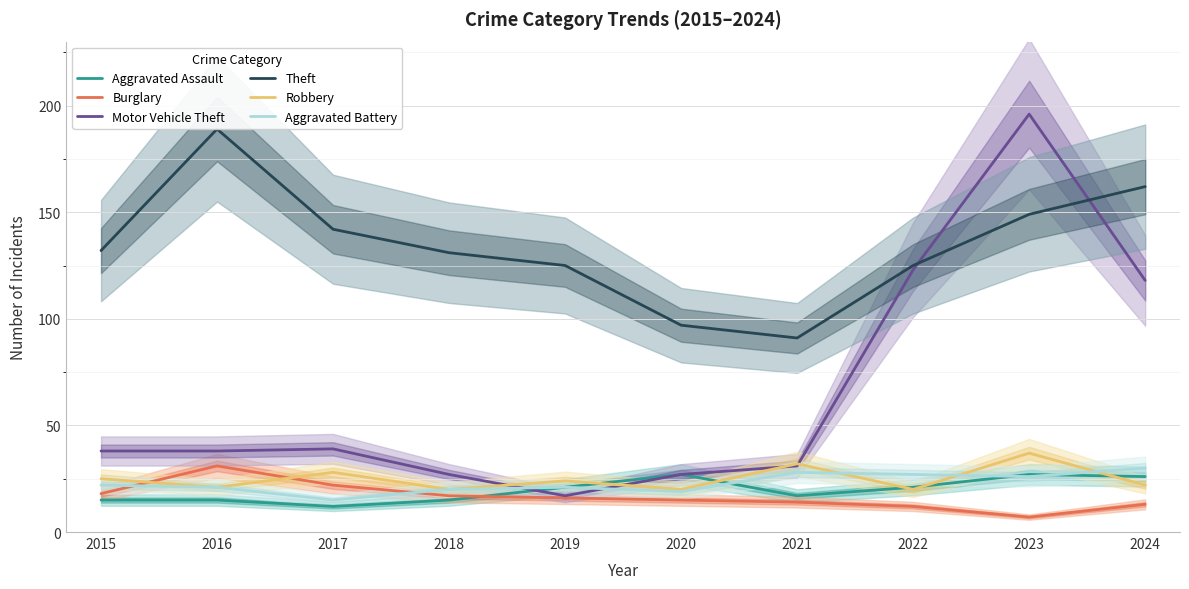

List the series in order of their peak value, highest first.

Motor Vehicle Theft, Theft, Robbery, Burglary, Aggravated Battery, Aggravated Assault